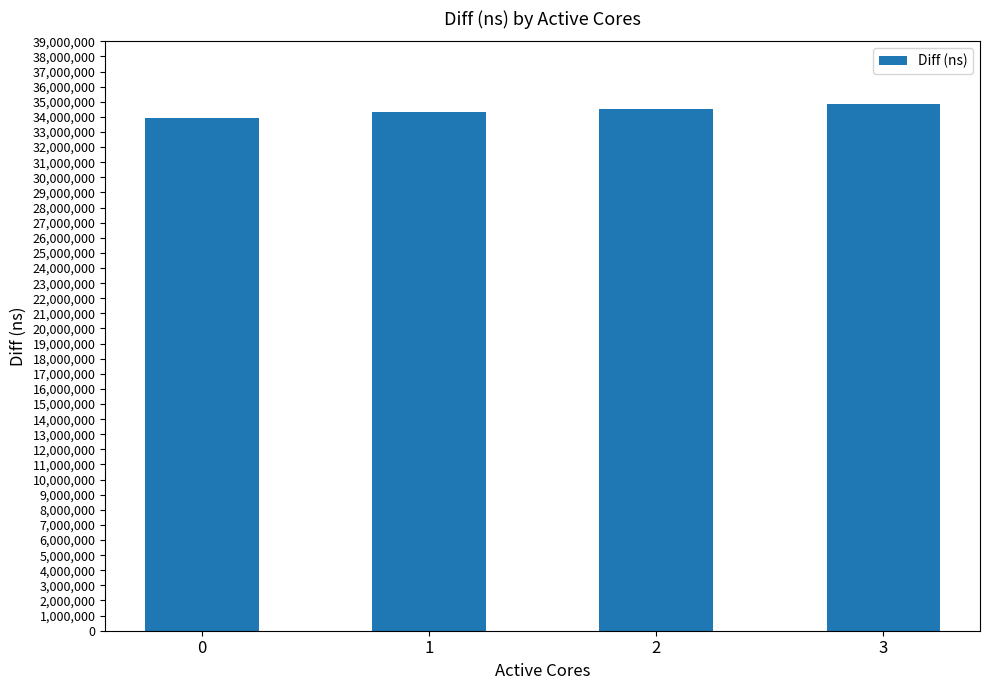

Reading left to right, what are all the values shown in this chart?

0=33912288	1=34335151	2=34556172	3=34824270